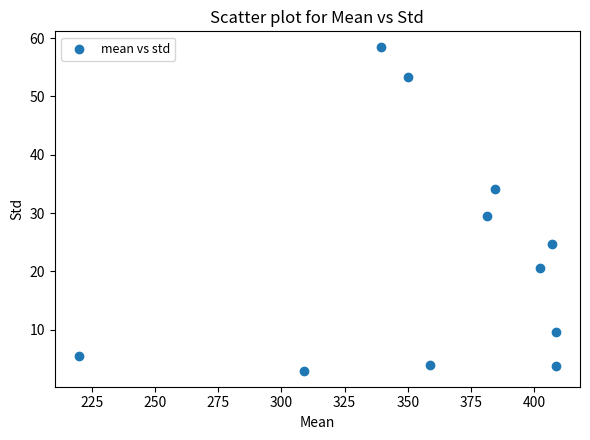

What is the average Y value?

22.4